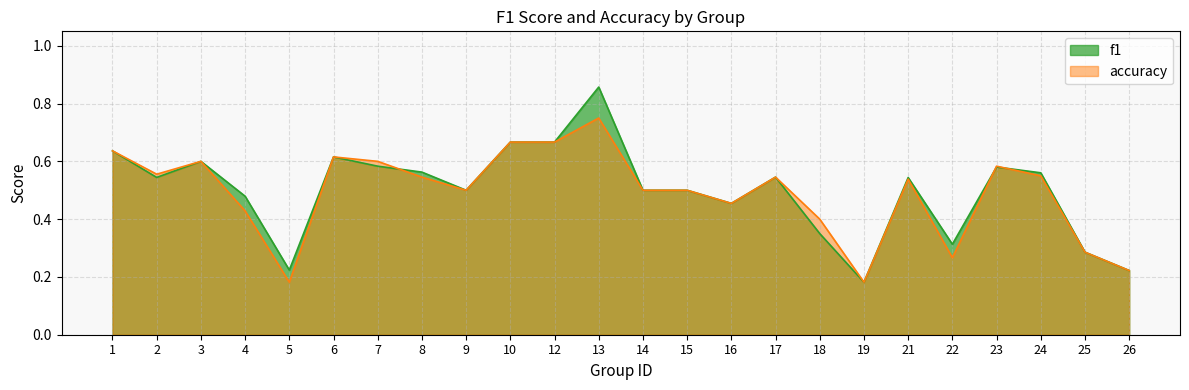

True or false: accuracy has a value of 0.5 at 14.

True